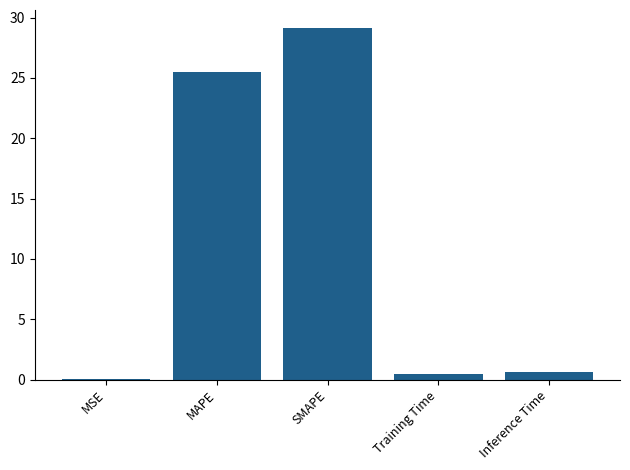

Where is the data nearest to the value 14?

MAPE